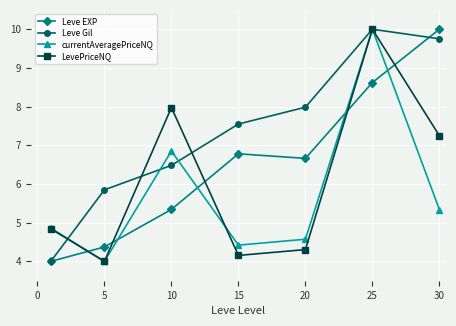

What is the highest value of the currentAveragePriceNQ series?

10.0